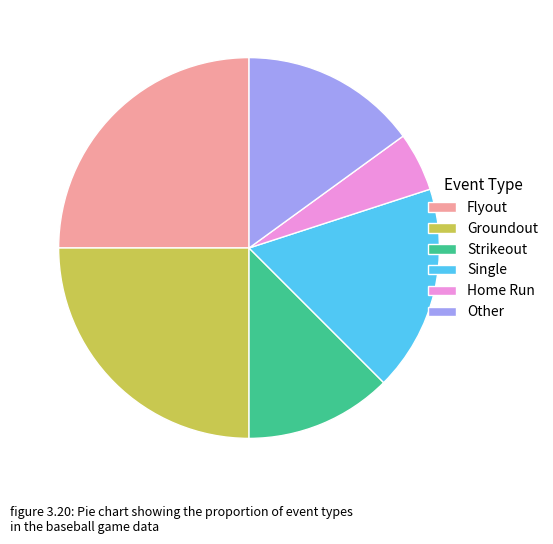

What is the smallest slice in the pie chart?

Home Run